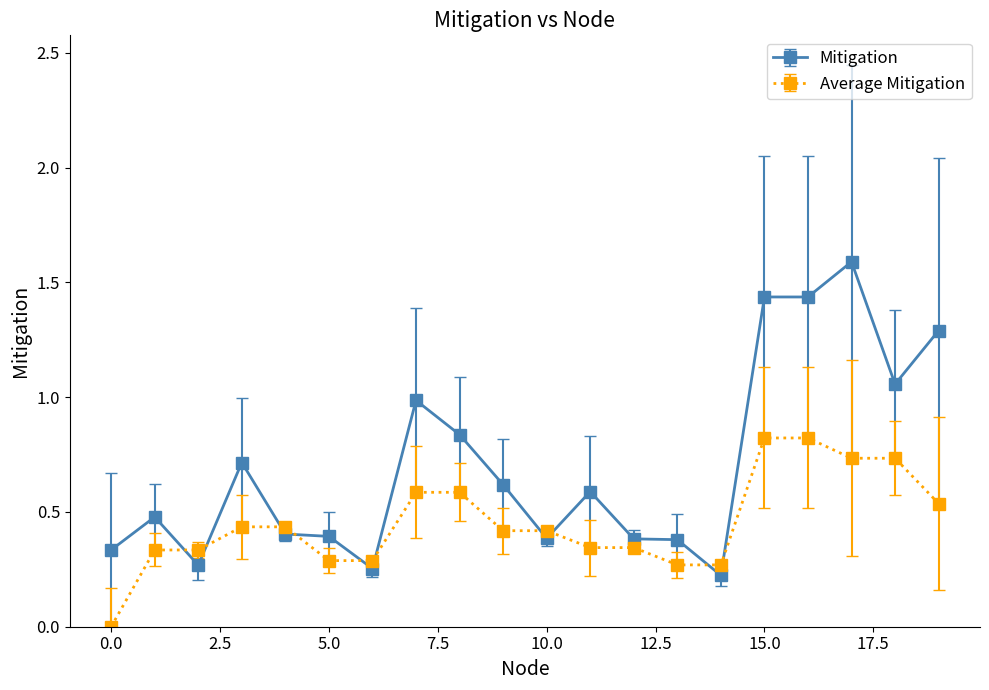

True or false: Average Mitigation and Mitigation cross at least once.

True